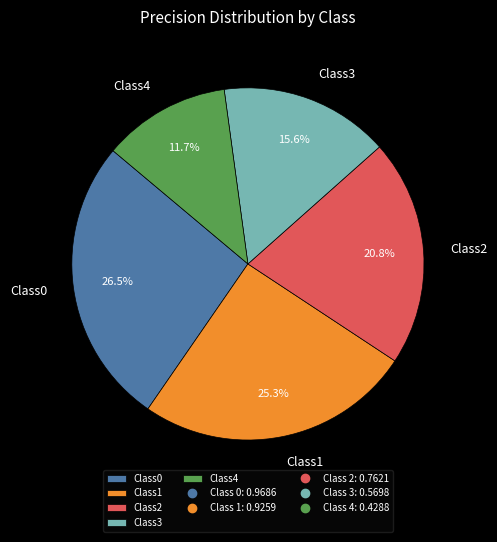

To the nearest percent, what is the average slice percentage?

20%